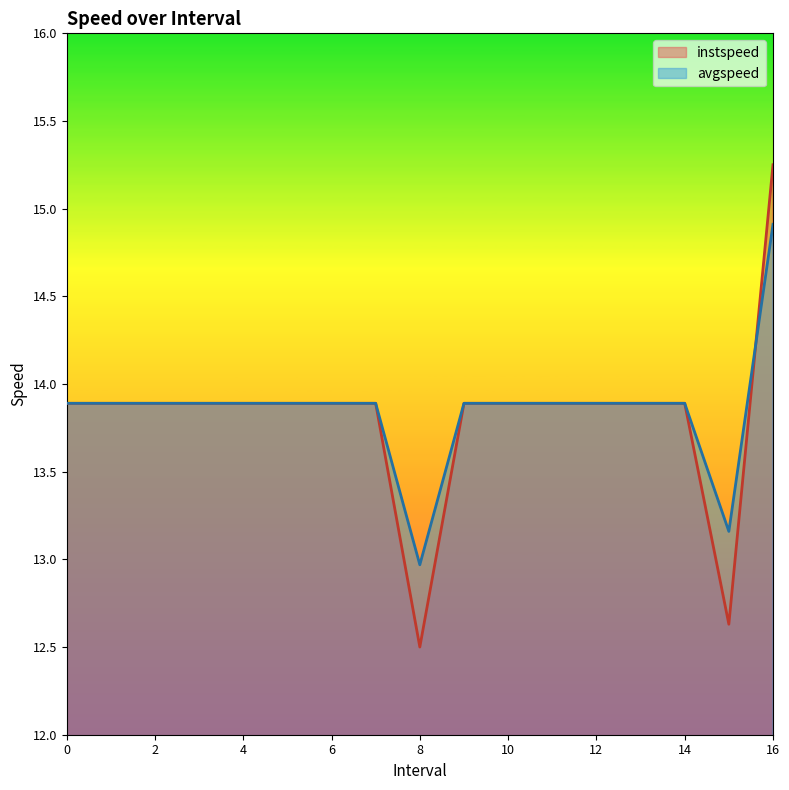

How many lines are shown in the chart?

2